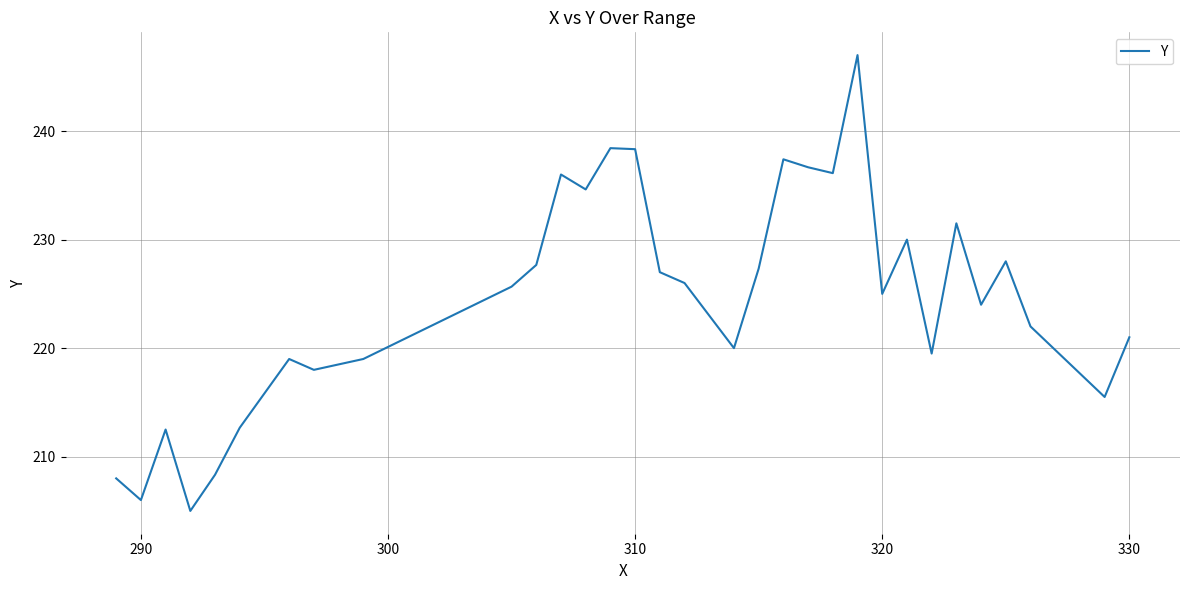

How many lines are shown in the chart?

1